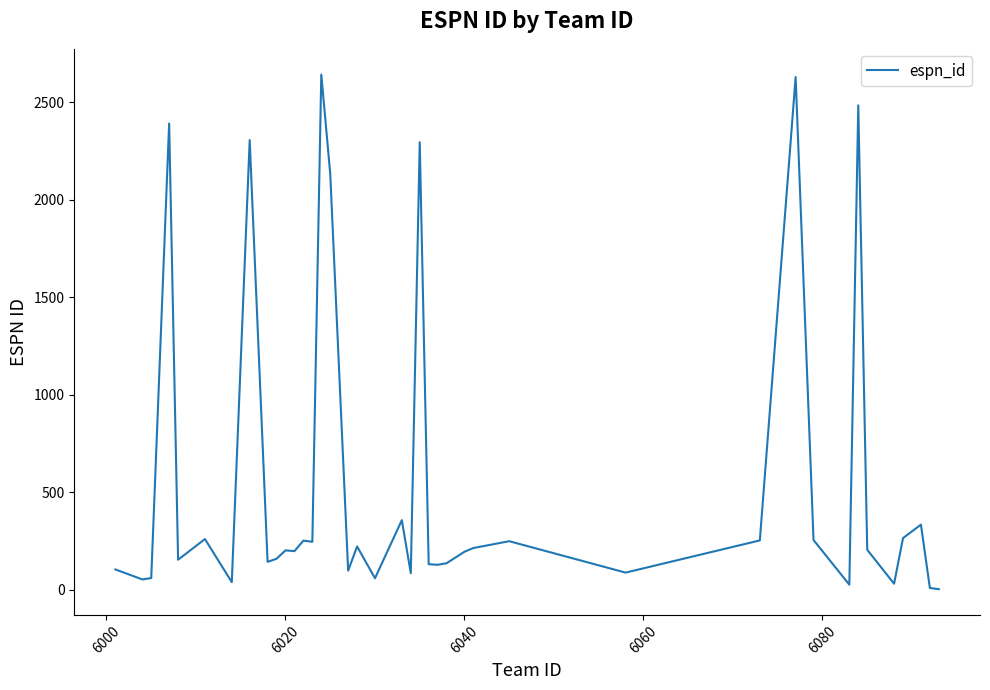

What is the maximum value shown in the chart?

2641